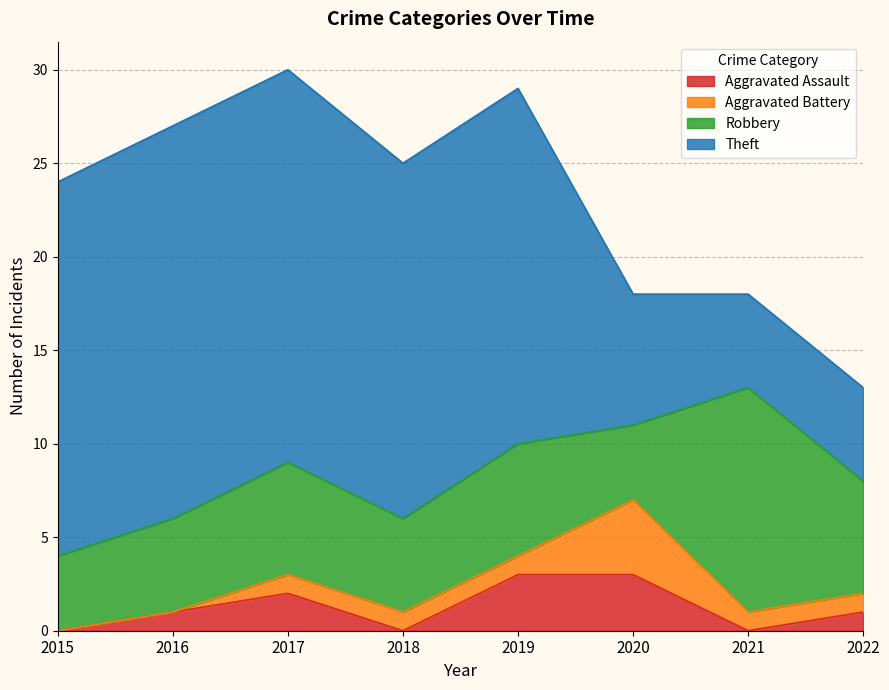

Between which two adjacent categories do Aggravated Assault and Aggravated Battery first intersect?

2017 and 2018